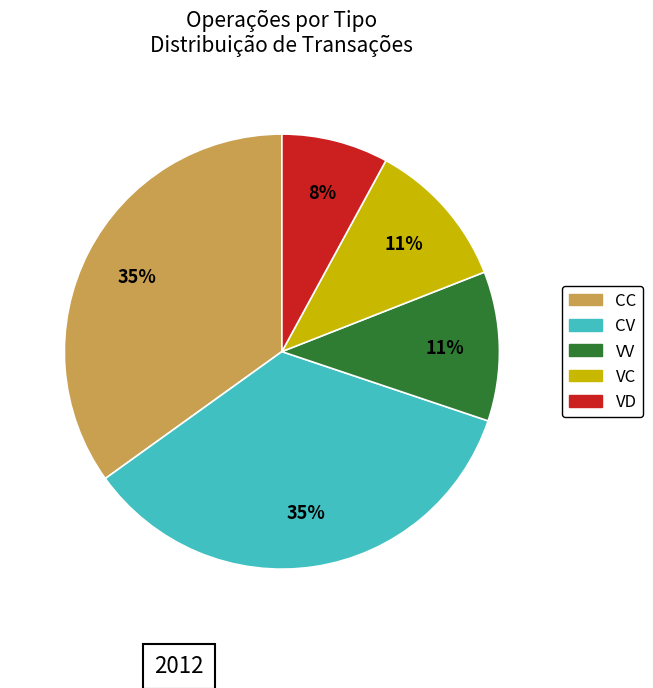

Is there a majority slice in this chart?

No